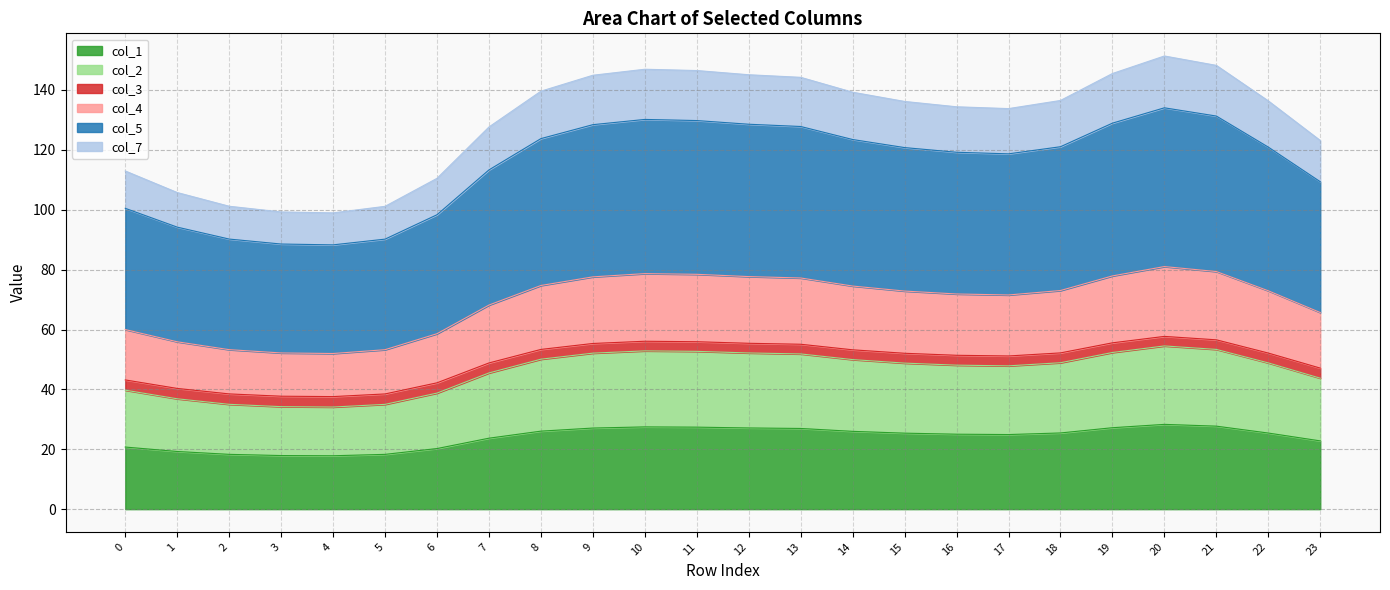

How many lines are shown in the chart?

6